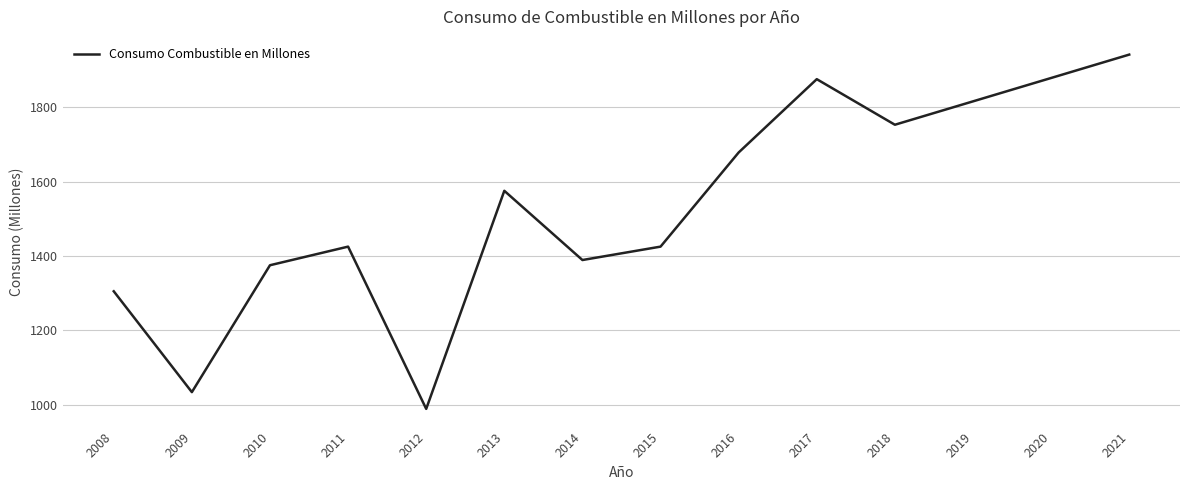

How many lines are shown in the chart?

1